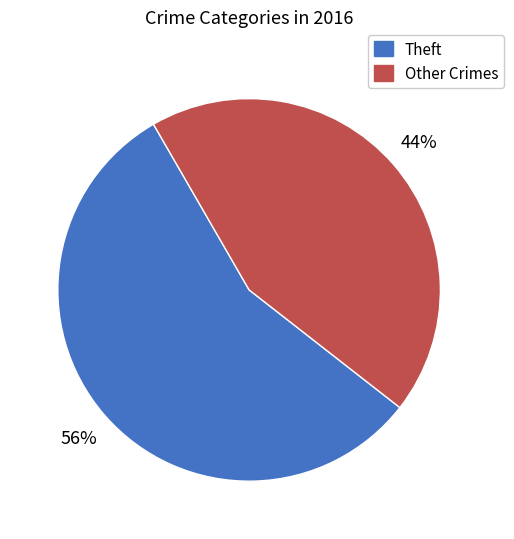

To the nearest percent, what is the average slice percentage?

50%